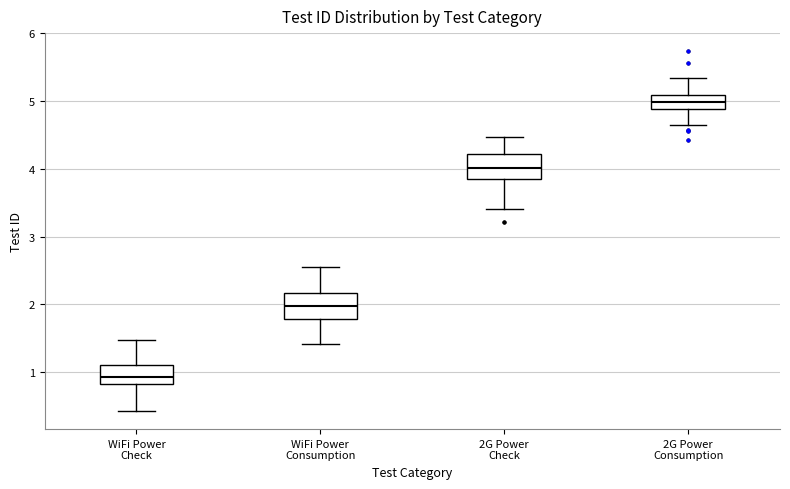

Where does the median line of the box for 2G Power Consumption sit on the y-axis? The values are not printed on the chart, so give them approximately, as read against the axis.

5.0